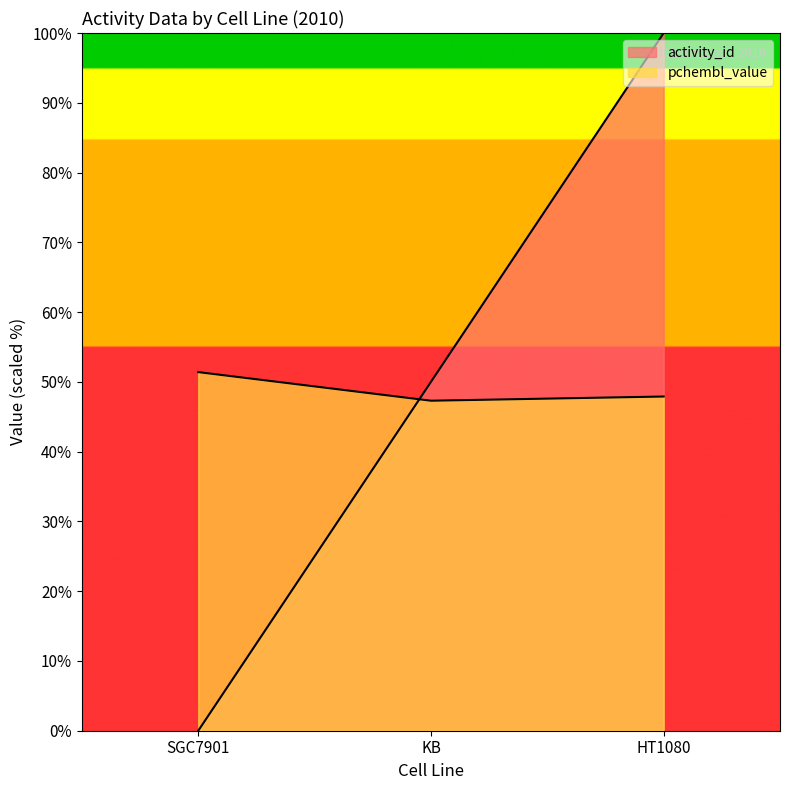

The value of pchembl_value at KB is 13.7. True or false?

False